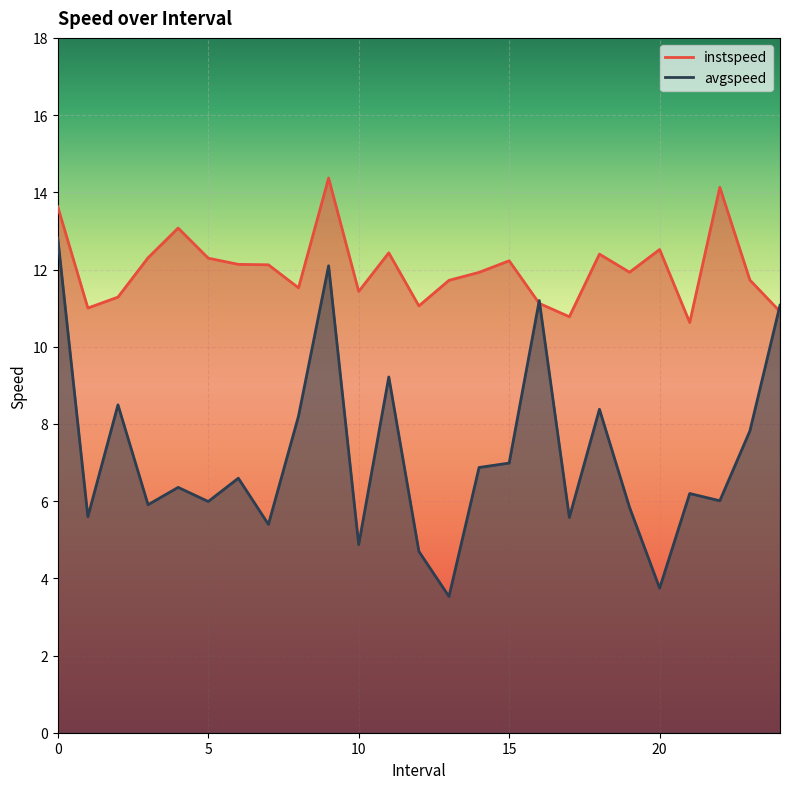

At which label does instspeed reach its minimum?

21.0